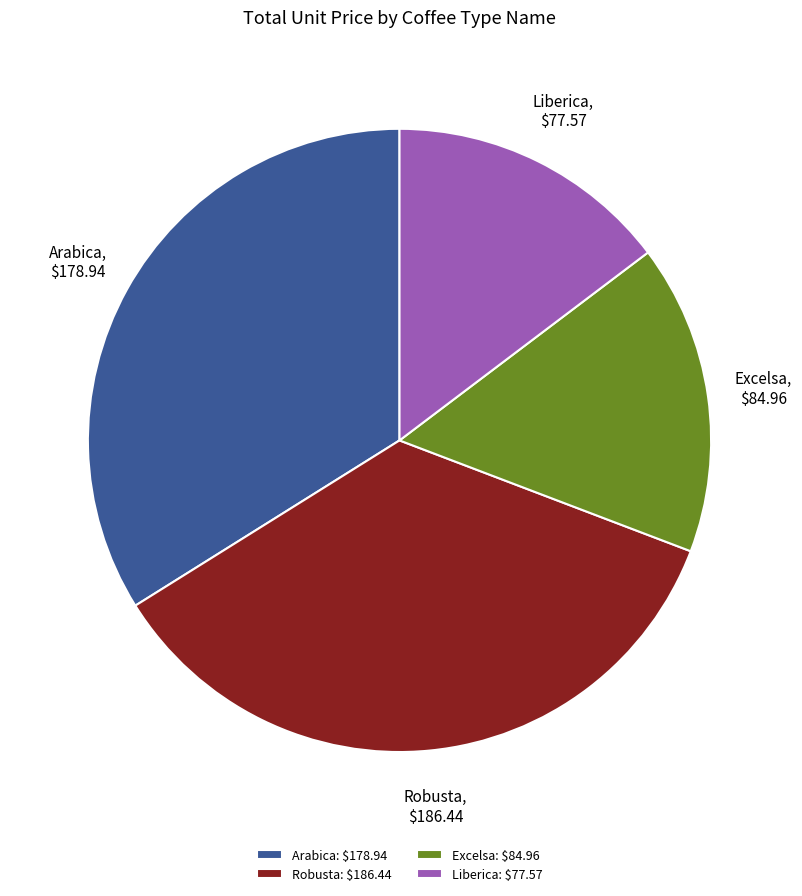

How many segments does this pie chart have?

4